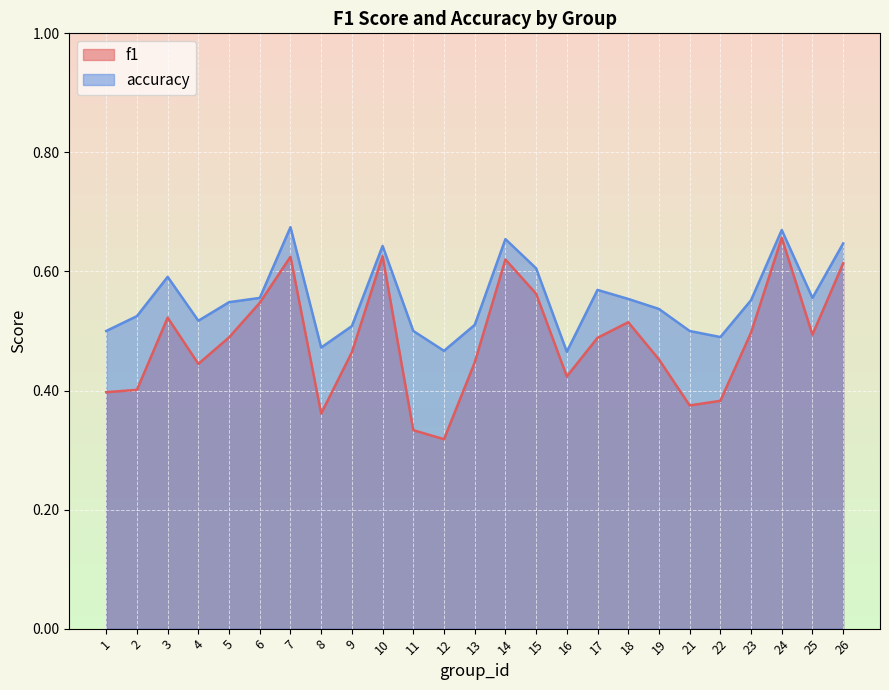

At which category is the sum across all series the highest?

24